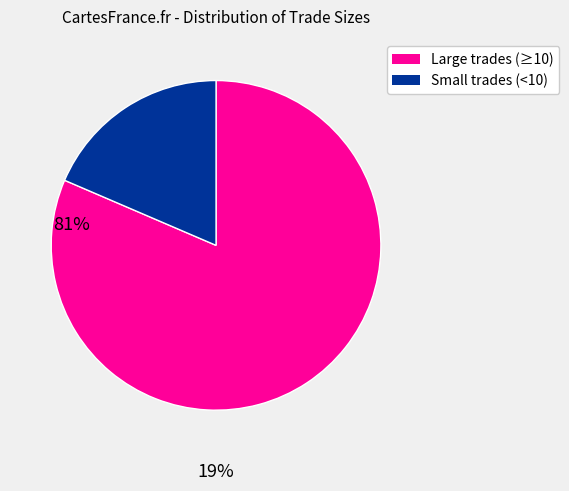

Does any single category account for the majority?

Yes